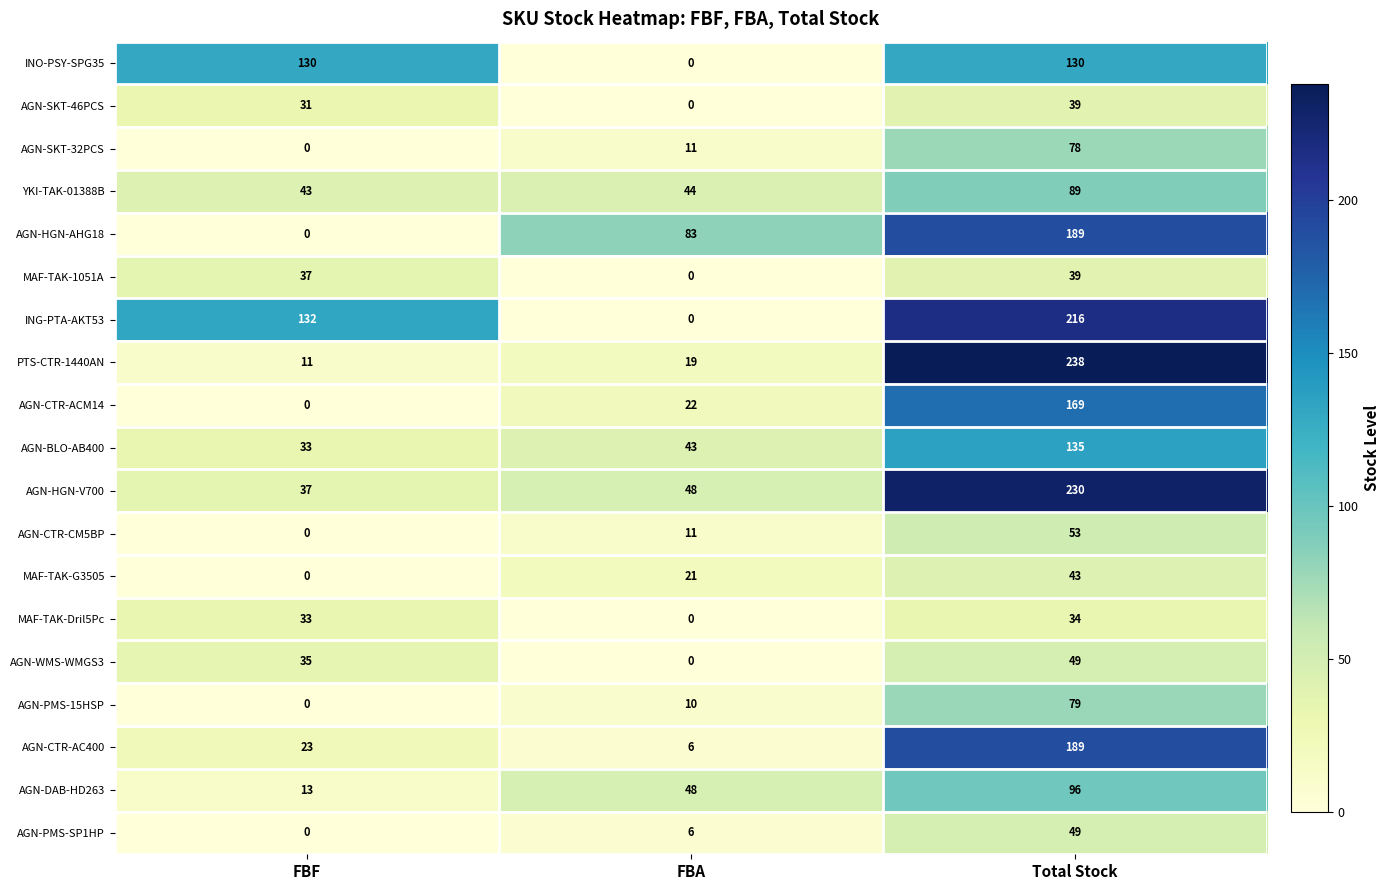

What is the approximate value of AGN-SKT-46PCS at Total Stock, to the nearest 10?

40